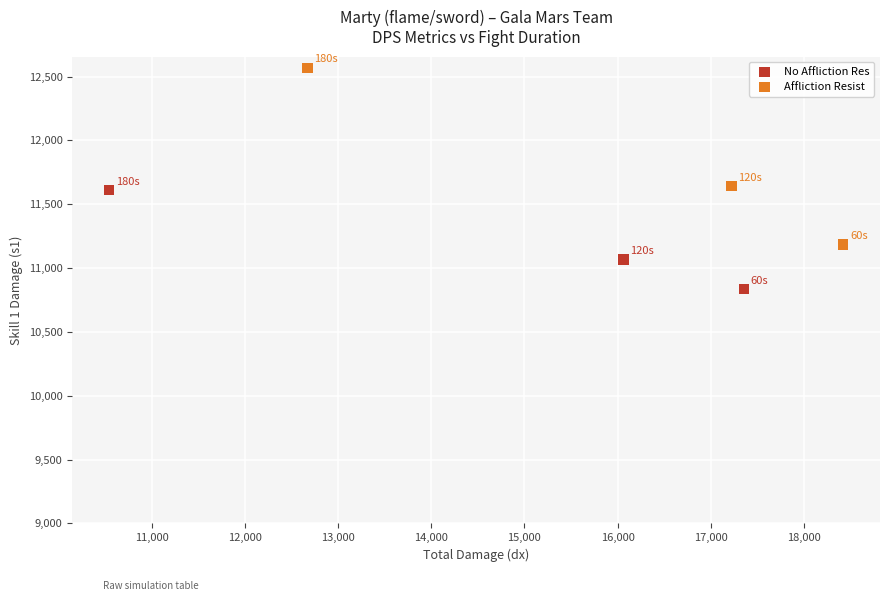

Which series contains the lowest Y value?

No Affliction Res